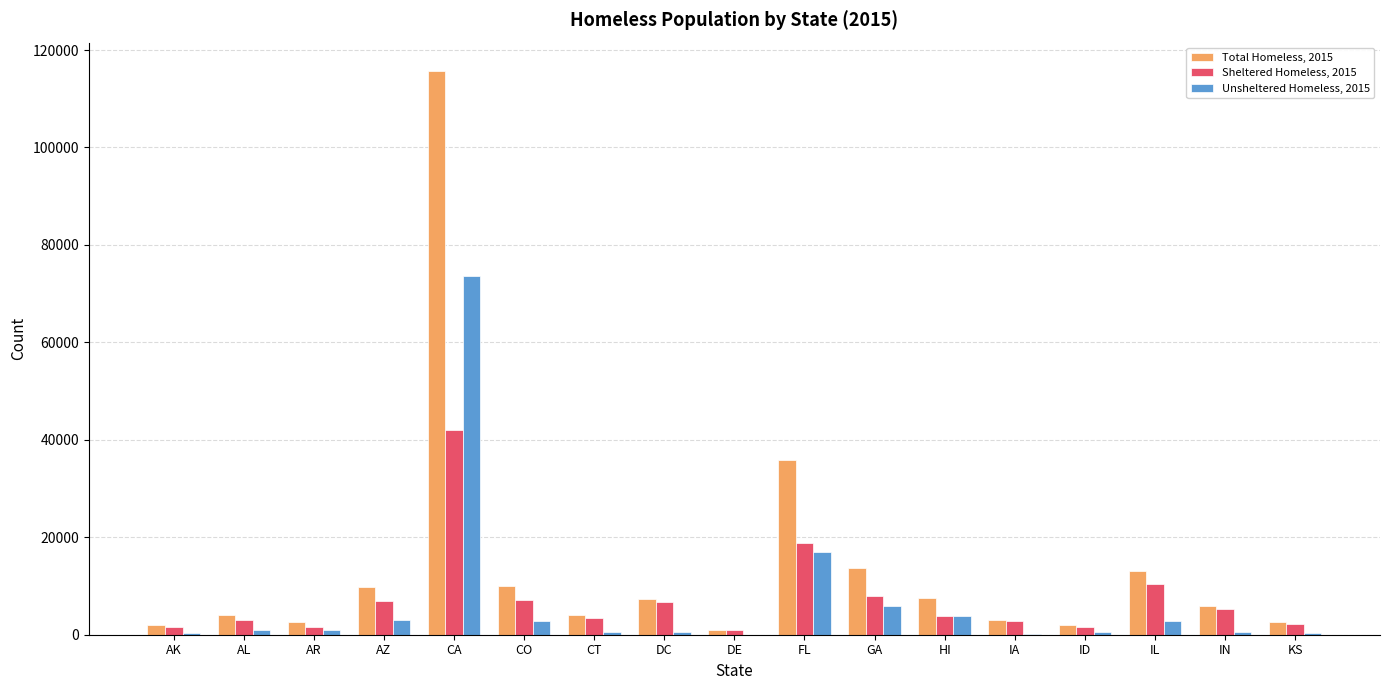

Which series has the largest range (max minus min)?

Total Homeless, 2015